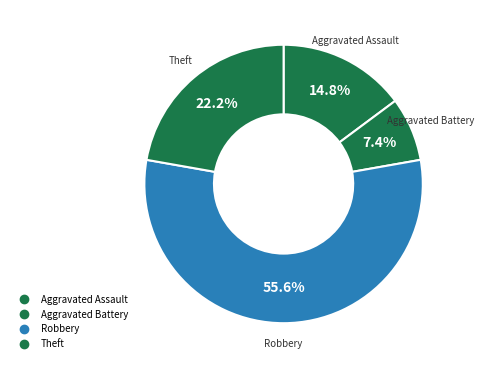

How many segments does this pie chart have?

4